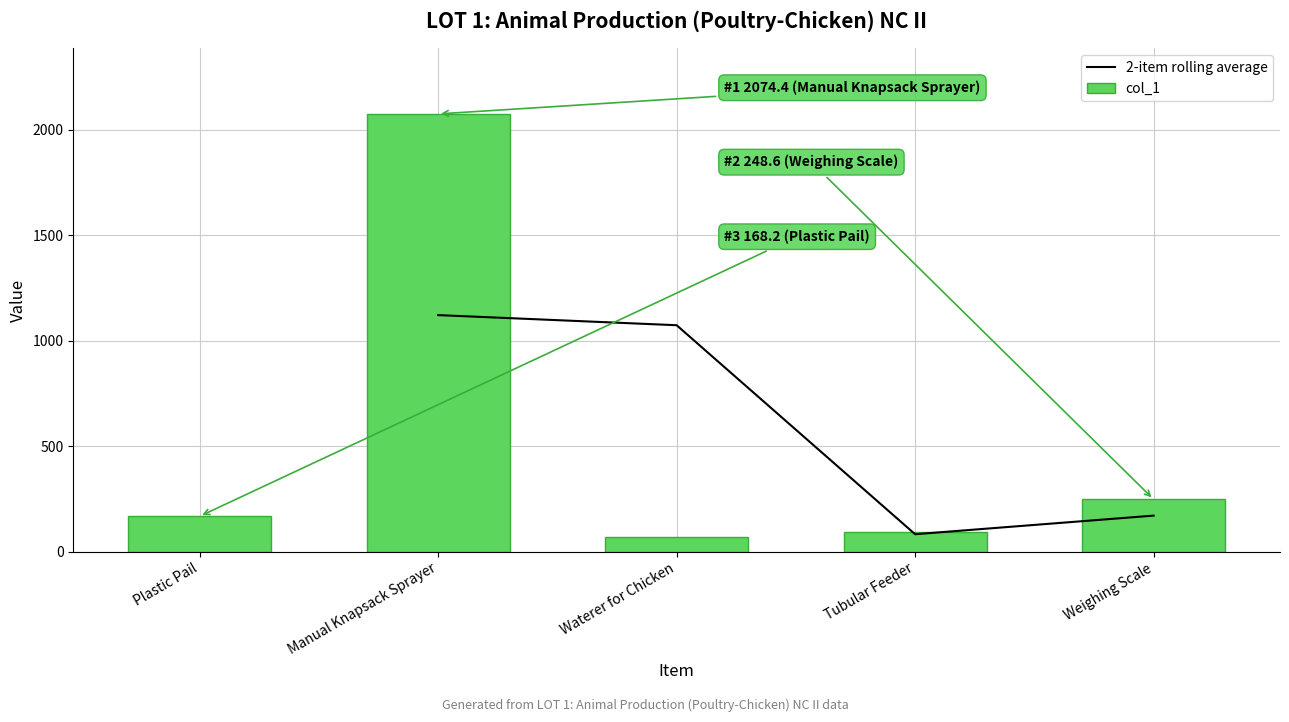

At which category does the chart reach its minimum across all series?

Waterer for Chicken